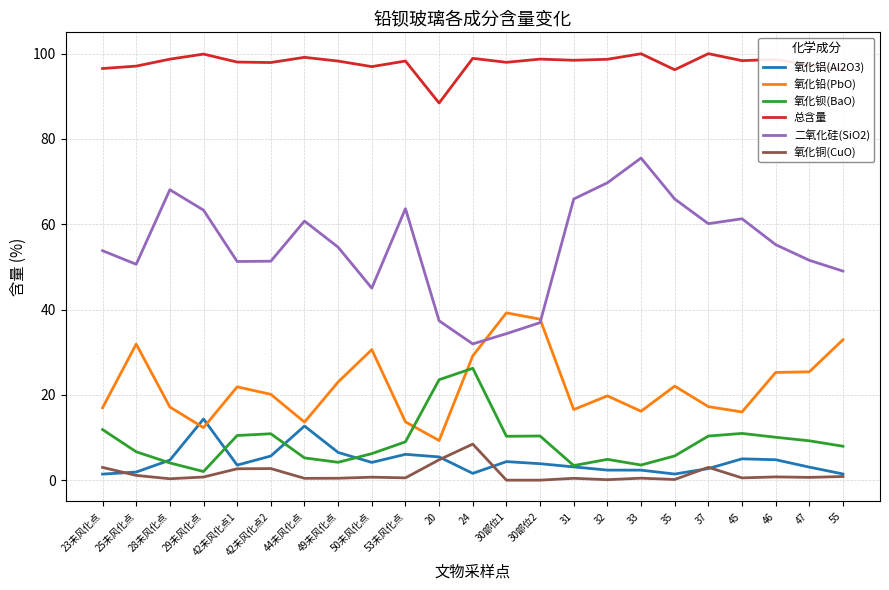

Which series has the widest spread of values?

二氧化硅(SiO2)